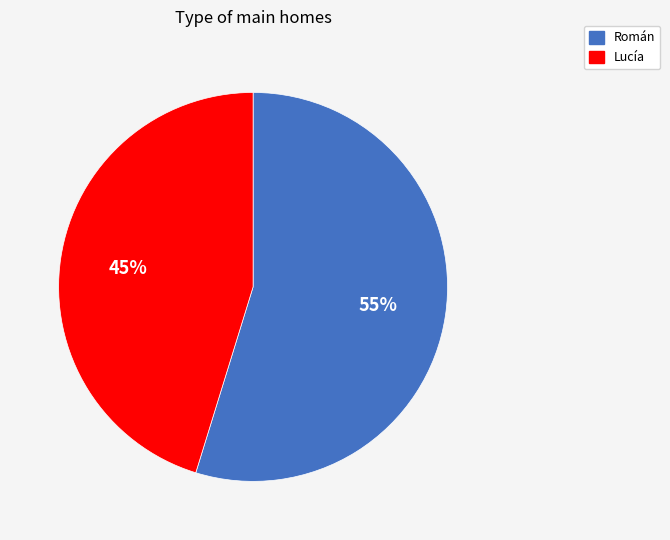

To the nearest percent, what is the average slice percentage?

50%